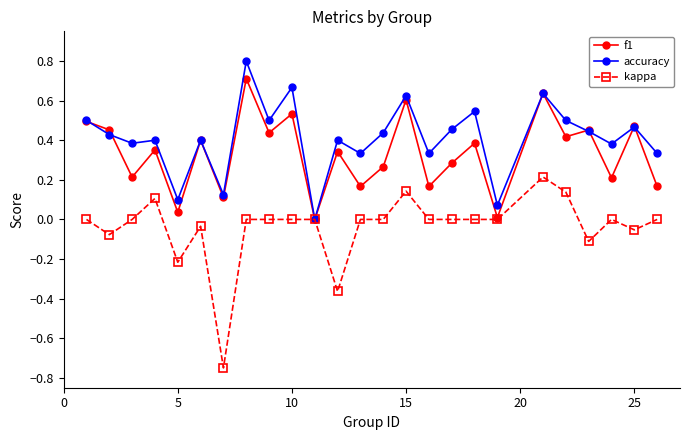

Which series has the largest total across all categories?

accuracy